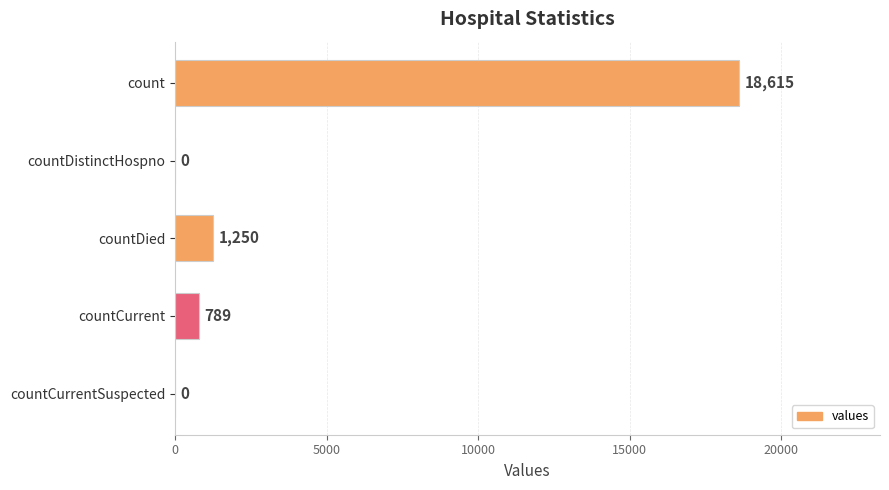

True or false: the data shows 0 at countDistinctHospno.

True